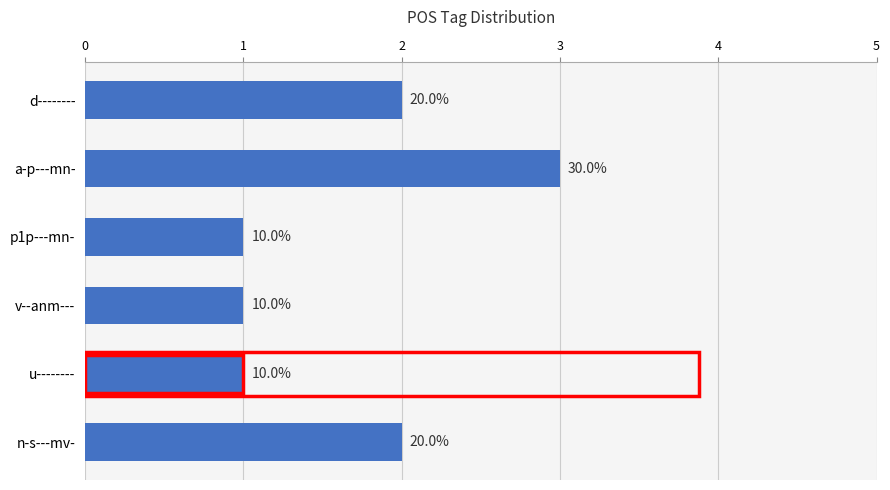

How many bars are there in total?

6